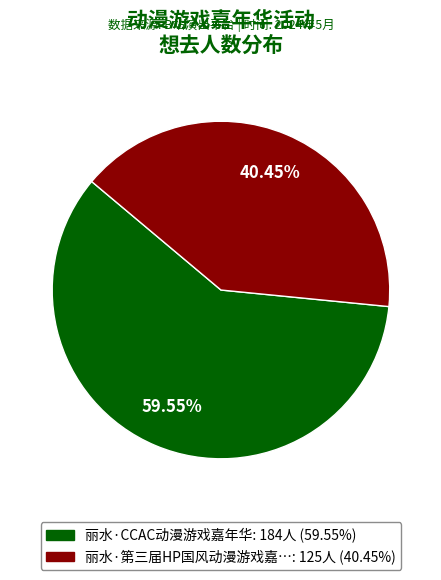

Is there a majority slice in this chart?

Yes